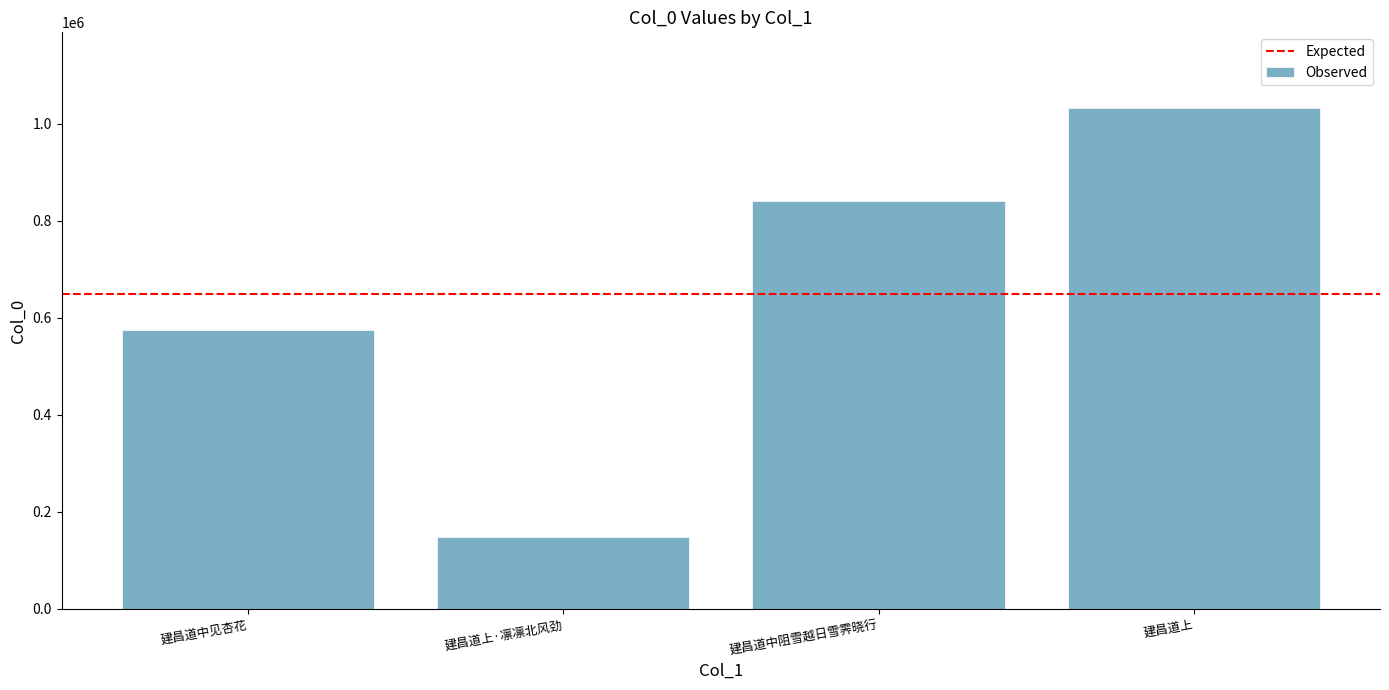

At which label is the value closest to 590434?

建昌道中见杏花